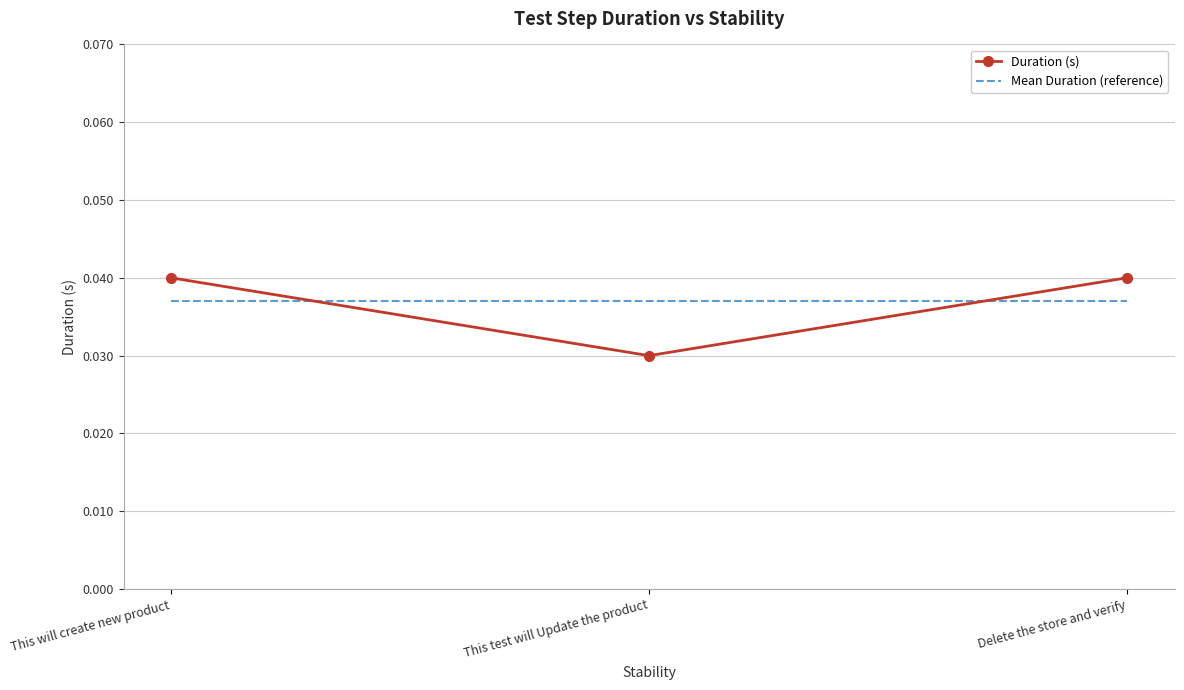

Which series has the largest range (max minus min)?

Duration (s)